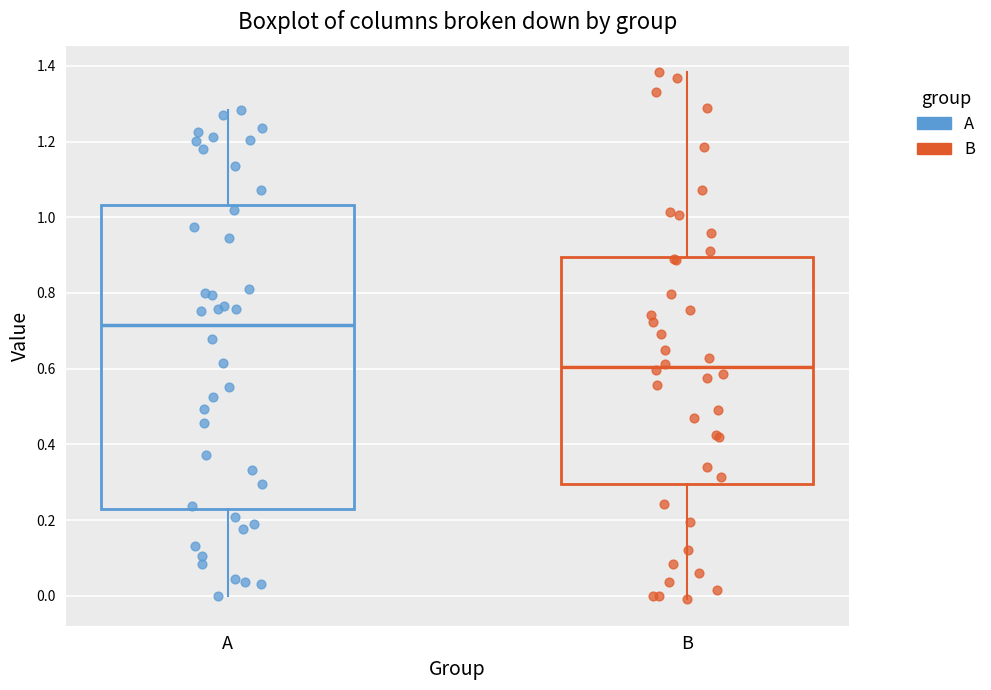

Where does the lower whisker of the box for B end on the y-axis? The values are not printed on the chart, so give them approximately, as read against the axis.

0.00